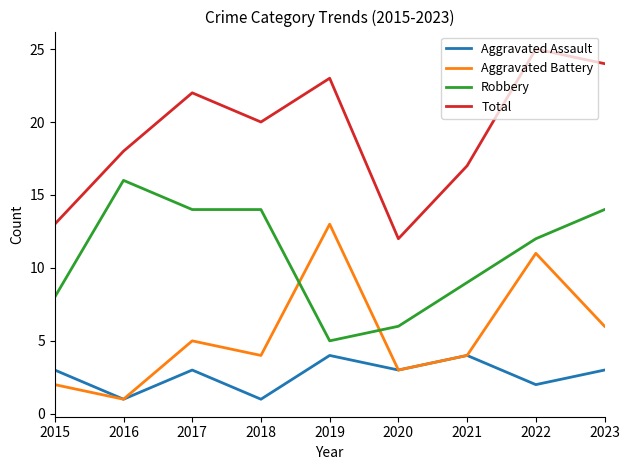

True or false: Robbery and Total intersect in this chart.

False